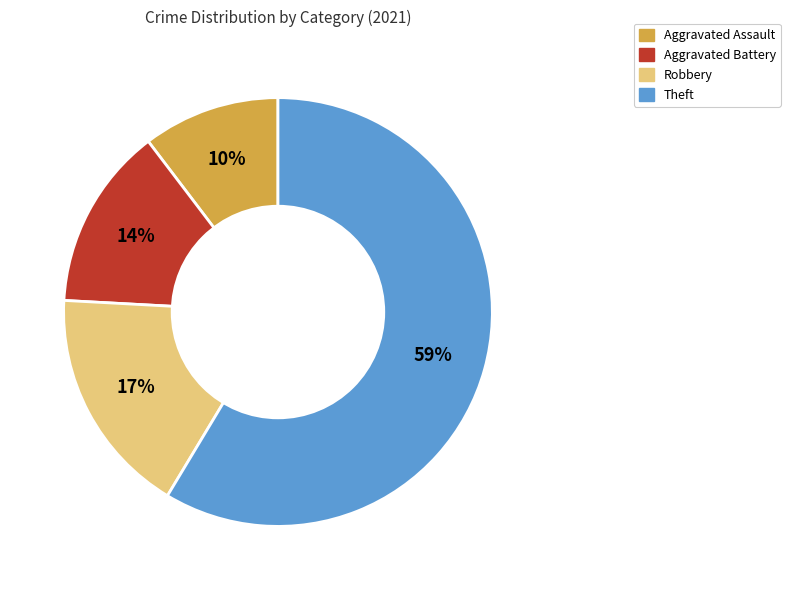

What percentage is the Aggravated Assault slice, to the nearest percent?

10%